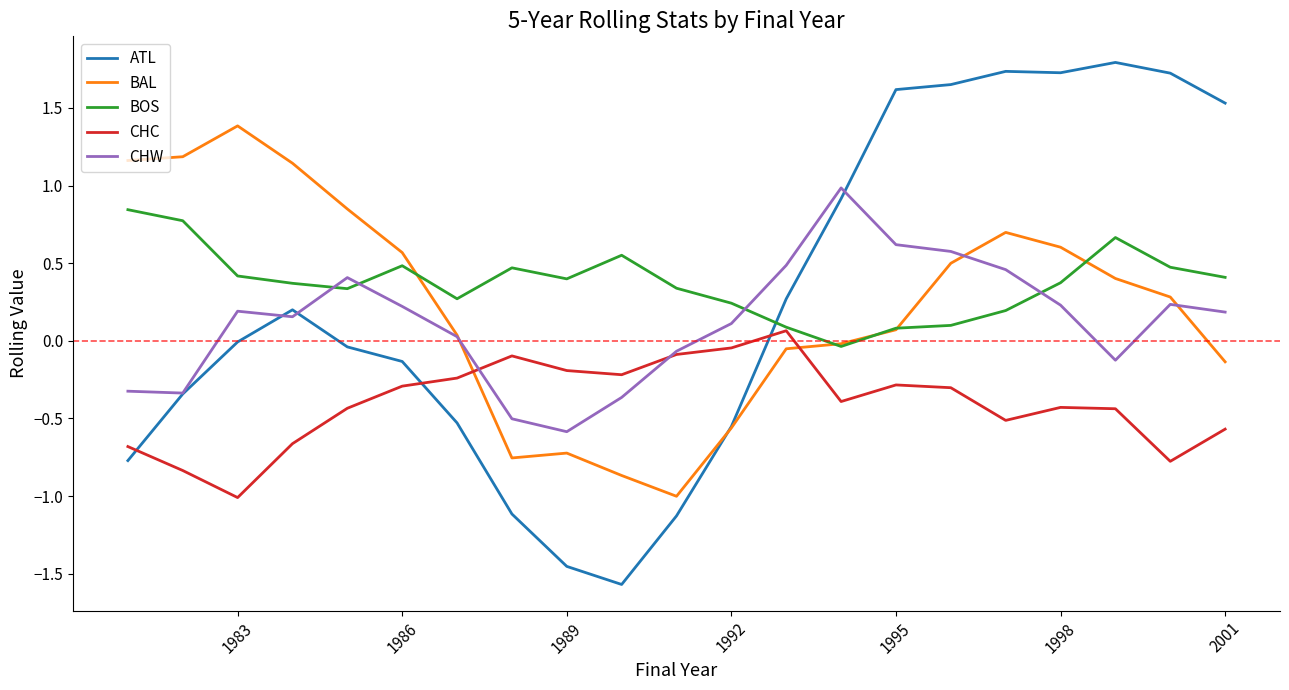

Count the number of categories in the chart.

21